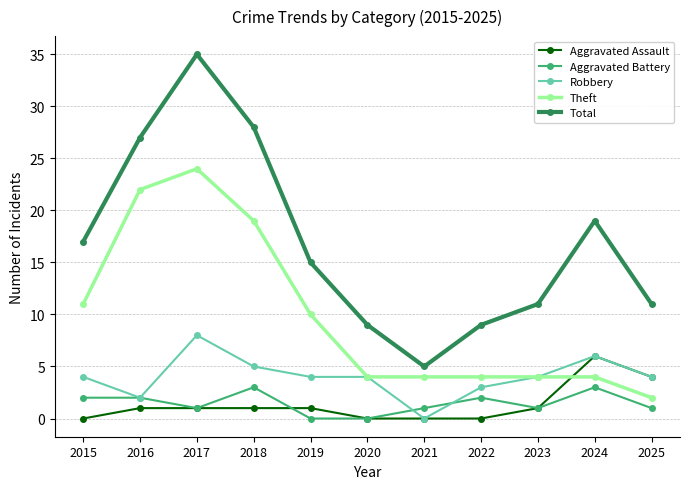

Where is Theft nearest to the value 13?

2015